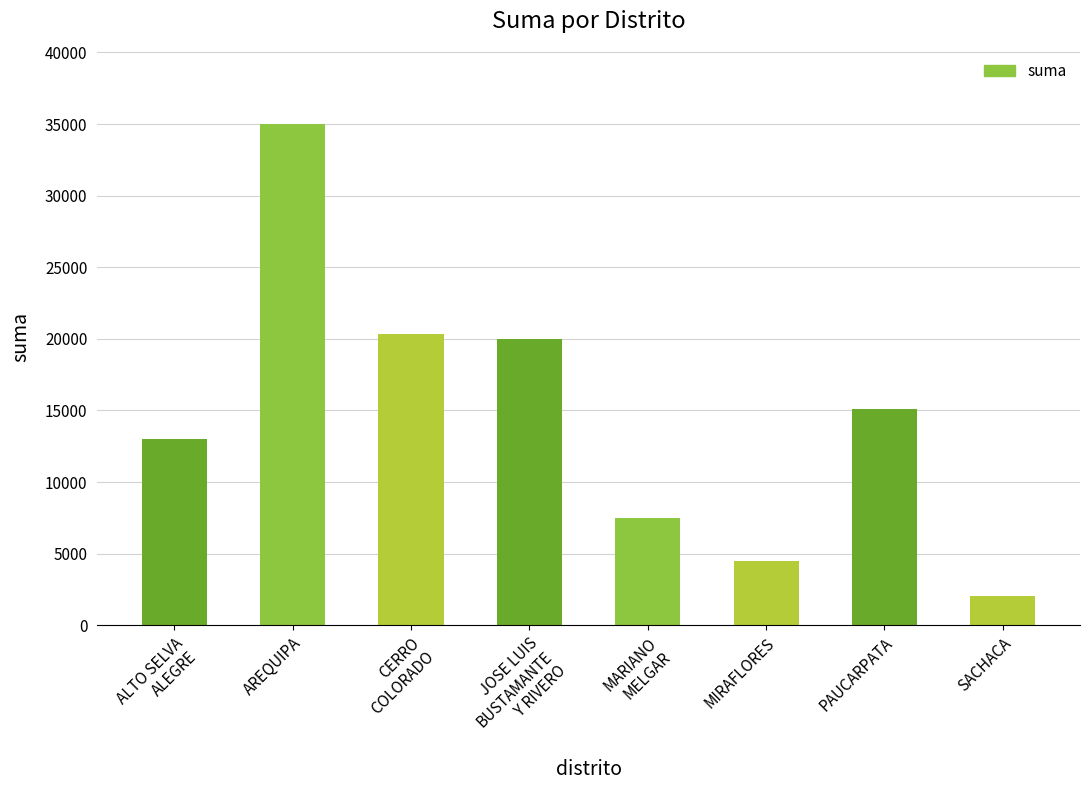

Reading left to right, what are all the values shown in this chart?

ALTO SELVA
ALEGRE=13000.0	AREQUIPA=35000.0	CERRO
COLORADO=20325.5	JOSE LUIS
BUSTAMANTE
Y RIVERO=20000.0	MARIANO
MELGAR=7500.0	MIRAFLORES=4493.2	PAUCARPATA=15100.0	SACHACA=2061.6